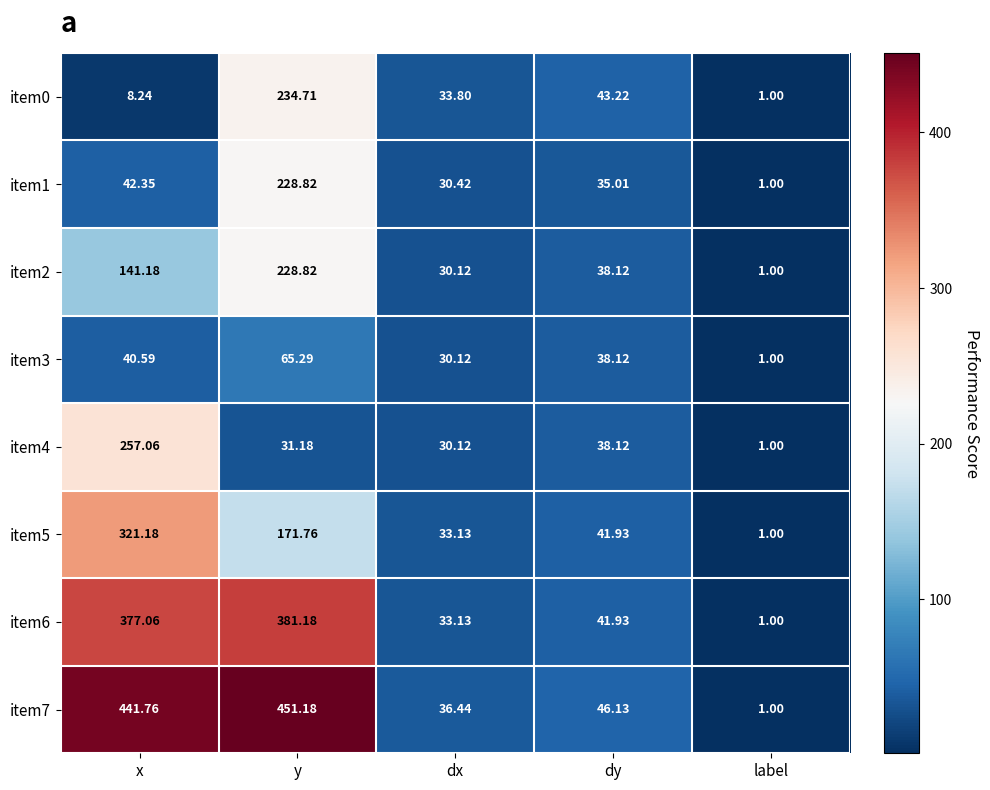

Is the value of item6 at dx greater than the value of item4 at dx?

Yes